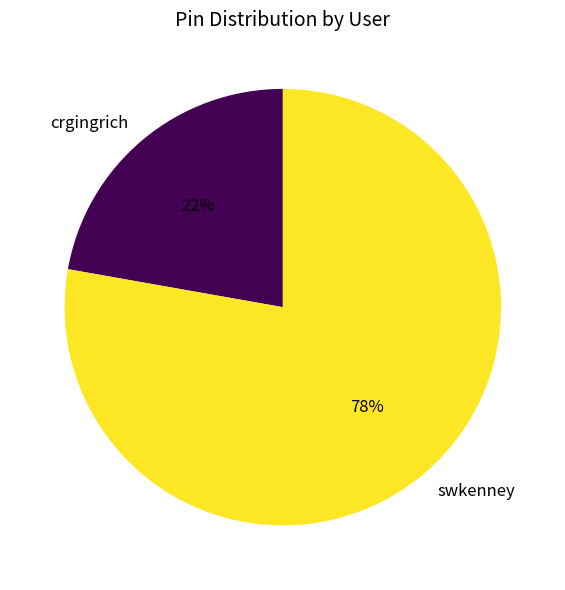

Is there any slice that represents more than half of the pie?

Yes